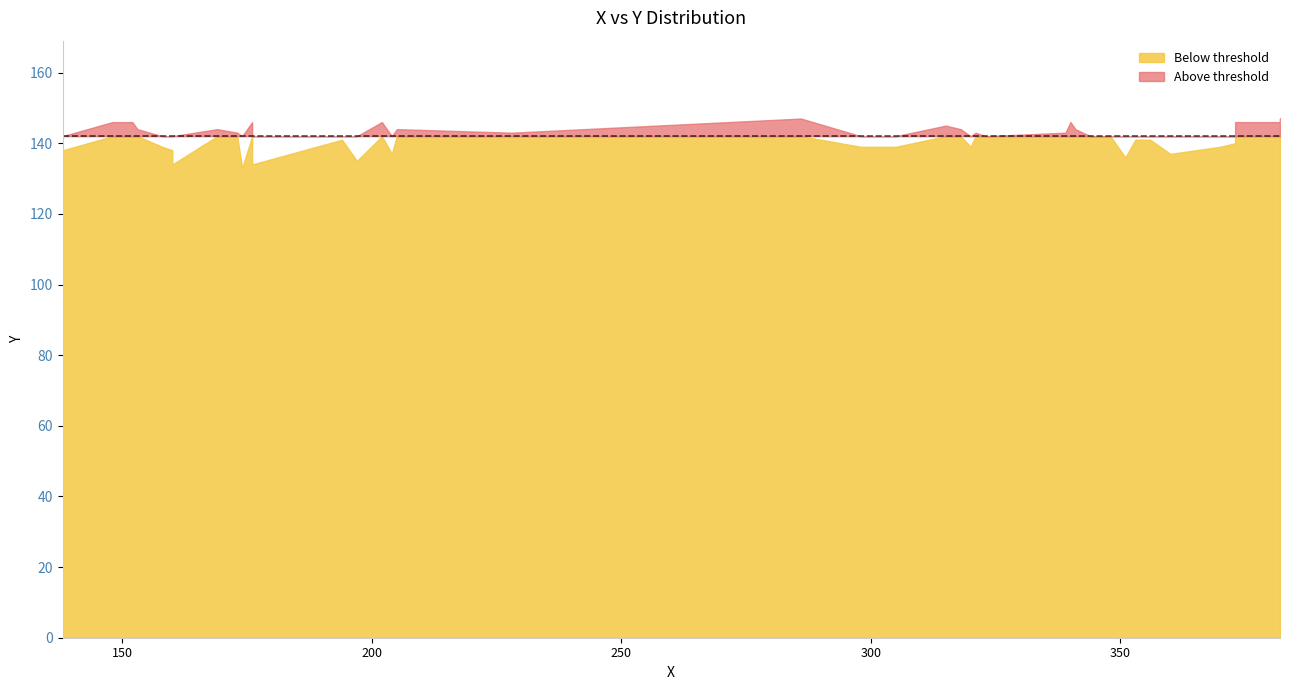

What is the change in value from 10 to 37?

+7